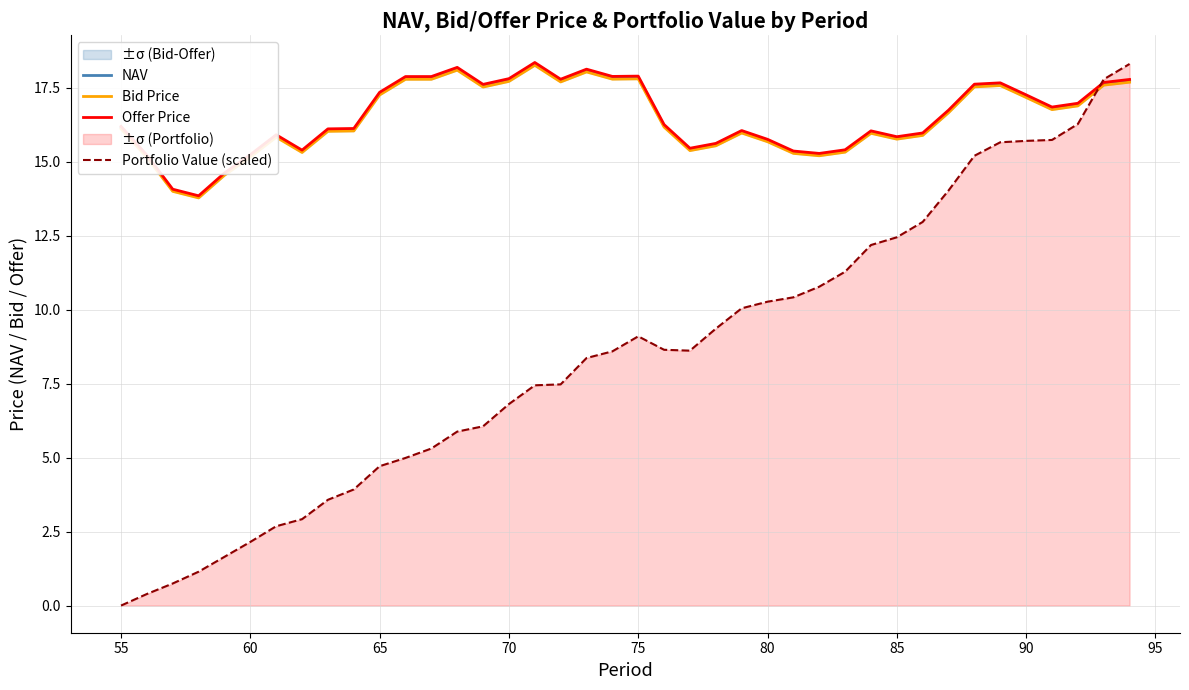

What is the maximum value for Portfolio Value (scaled)?

18.3